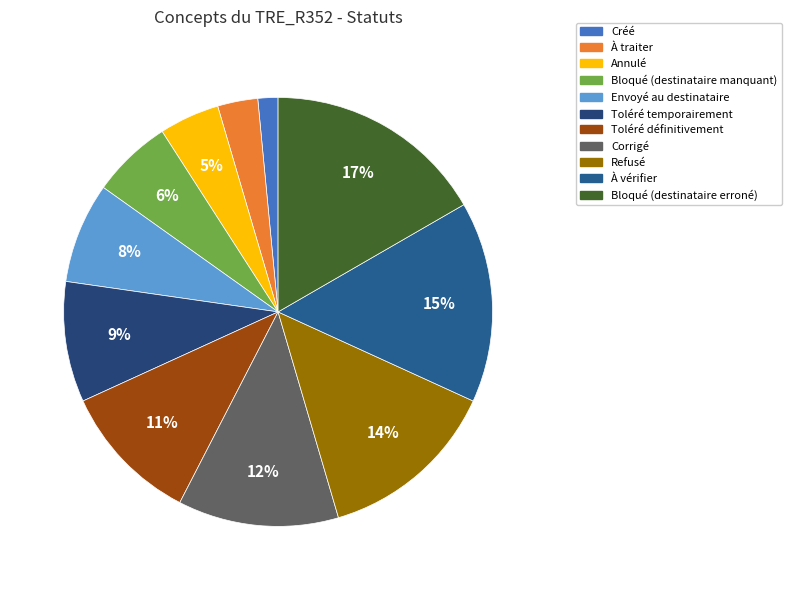

Rank the categories by value from lowest to highest.

Créé, À traiter, Annulé, Bloqué (destinataire manquant), Envoyé au destinataire, Toléré temporairement, Toléré définitivement, Corrigé, Refusé, À vérifier, Bloqué (destinataire erroné)